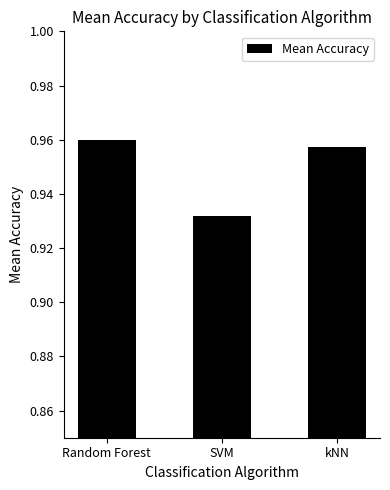

True or false: the data shows 0.6 at kNN.

False